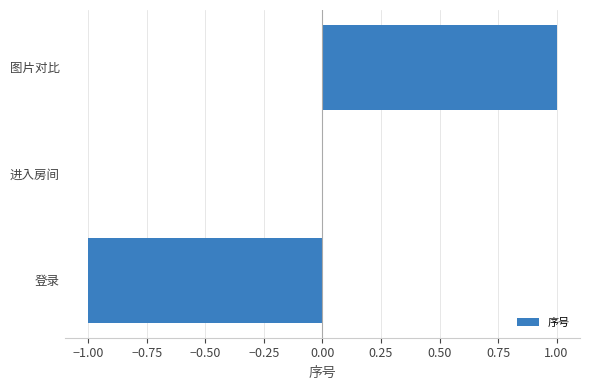

Count the values in the range -1 to 1.

3